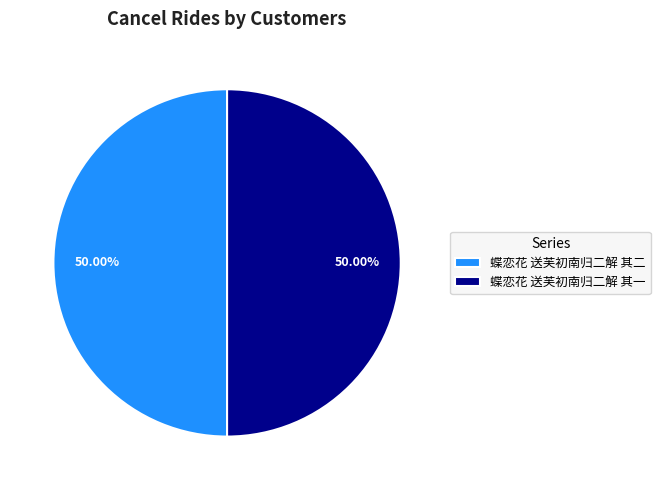

Combined, do 蝶恋花 送芙初南归二解 其一 and 蝶恋花 送芙初南归二解 其二 account for over 50%?

Yes